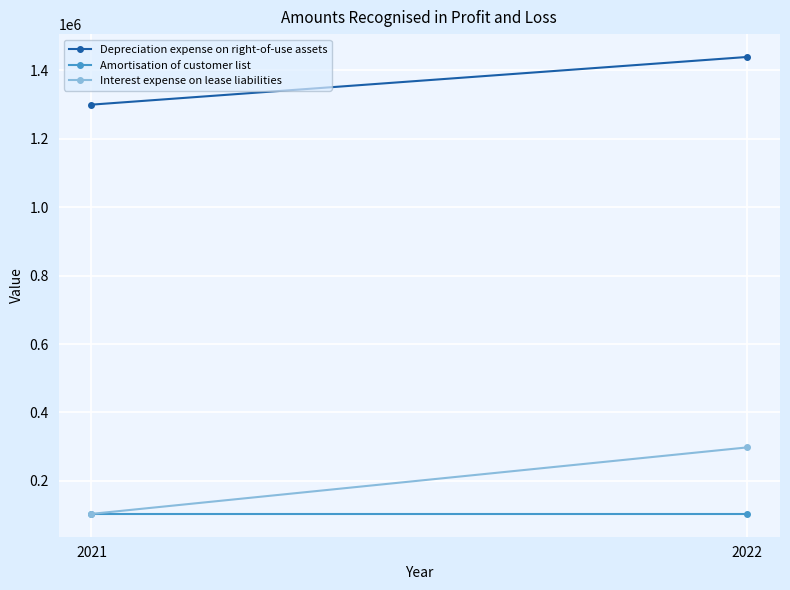

What is the average value of the Interest expense on lease liabilities series?

200934